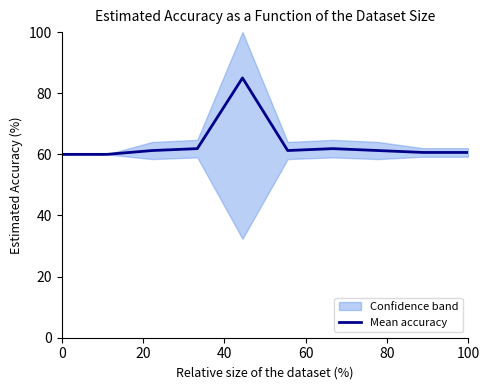

True or false: Mean accuracy has a value of 60.0 at 0.

True